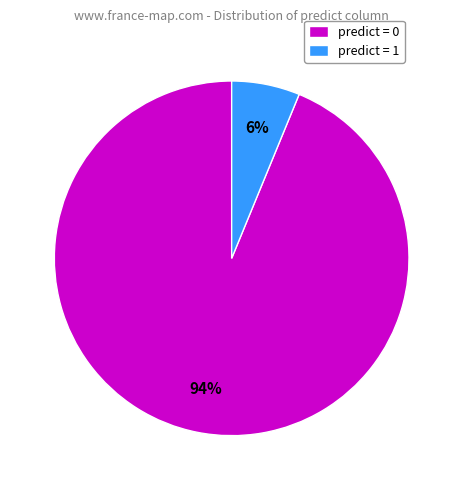

Is it true that predict = 1 is 6% of the pie?

True